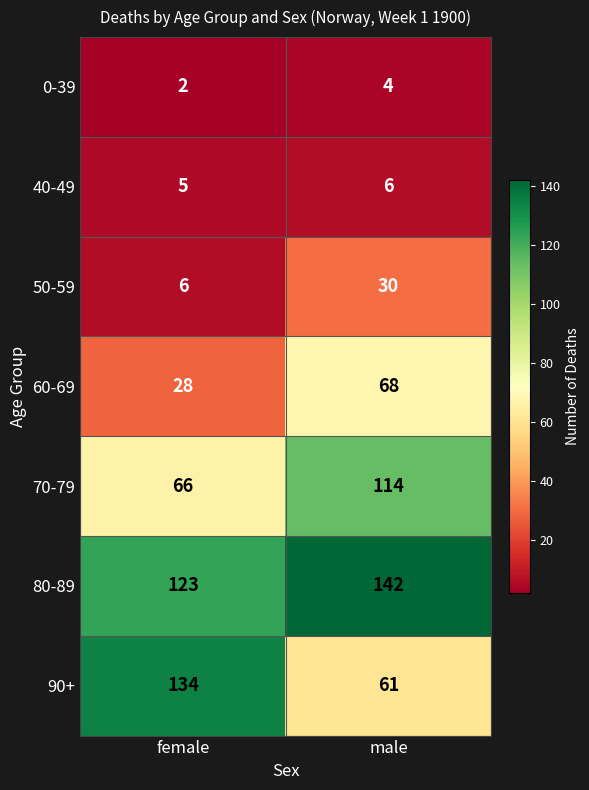

At which label is 60-69 closest to 48?

female